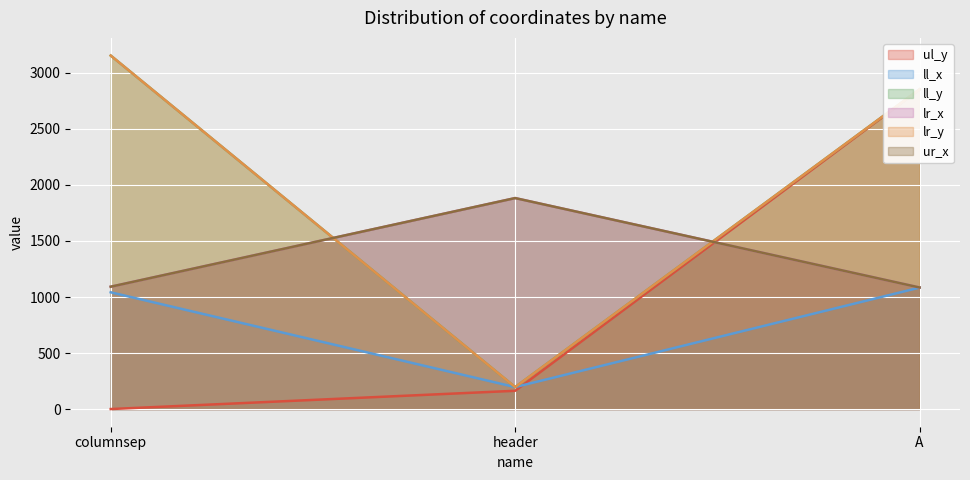

Is it true that lr_x equals 1887 at A?

False